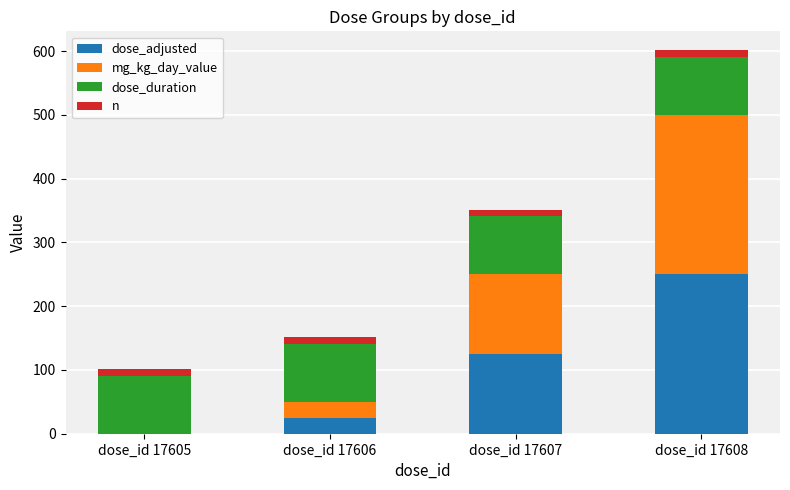

What is the highest value of the dose_adjusted series?

250